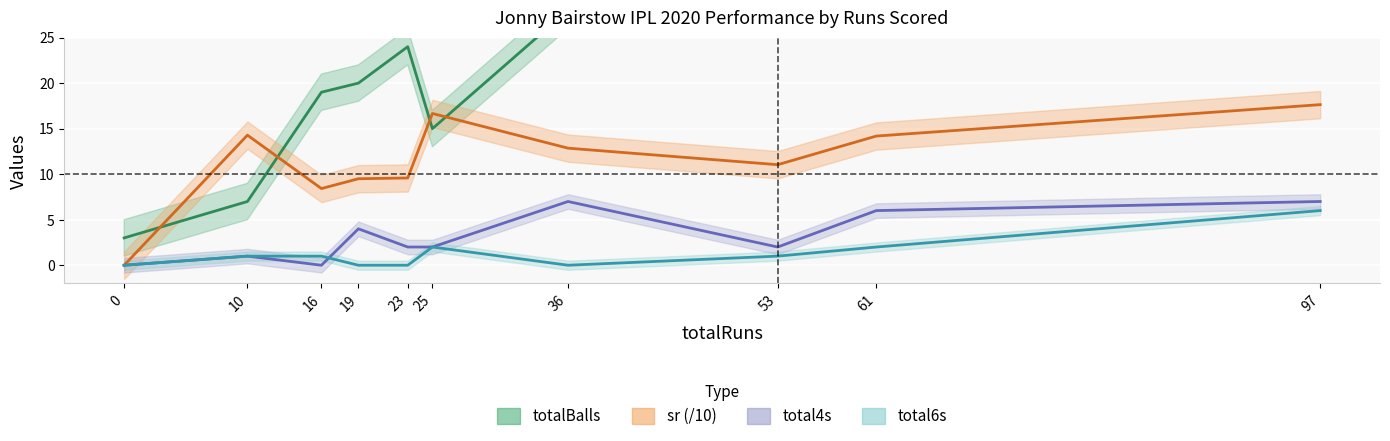

True or false: total6s and totalBalls cross at least once.

False